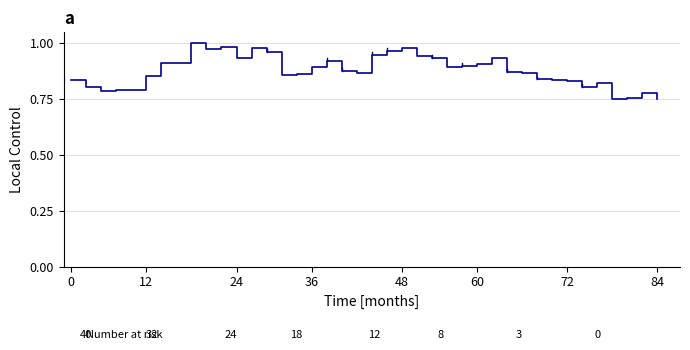

The value at 0 is 1.3. True or false?

False